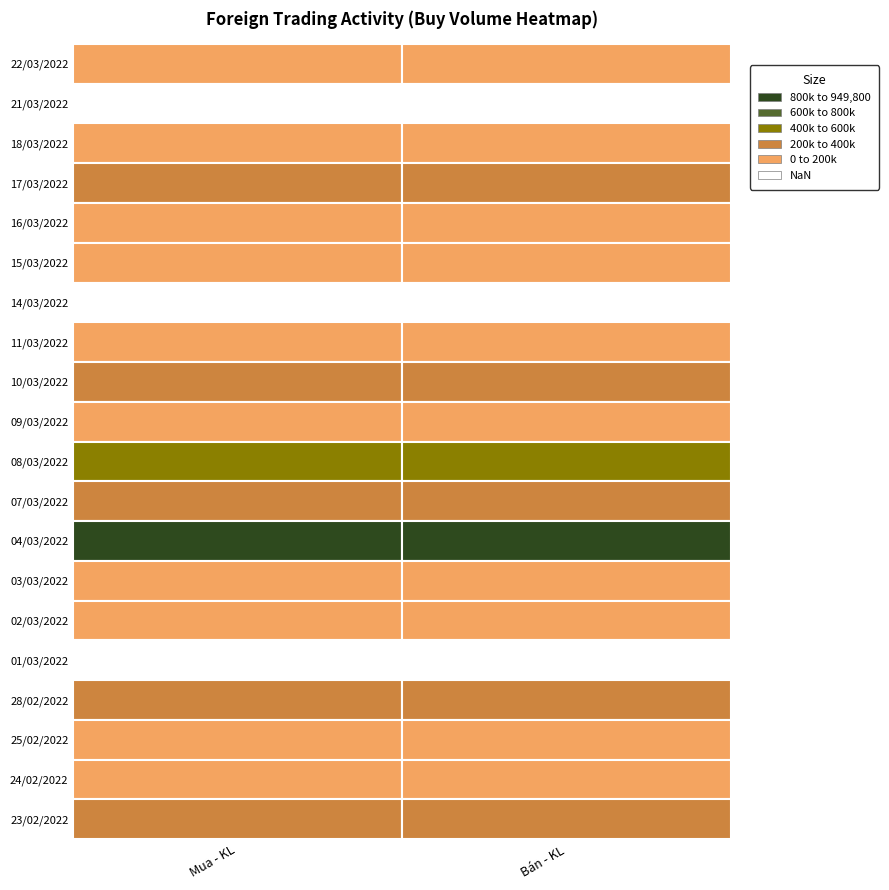

List the series in order of their peak value, highest first.

04/03/2022, 08/03/2022, 17/03/2022, 07/03/2022, 28/02/2022, 23/02/2022, 10/03/2022, 16/03/2022, 09/03/2022, 15/03/2022, 11/03/2022, 18/03/2022, 02/03/2022, 03/03/2022, 22/03/2022, 24/02/2022, 25/02/2022, 21/03/2022, 14/03/2022, 01/03/2022